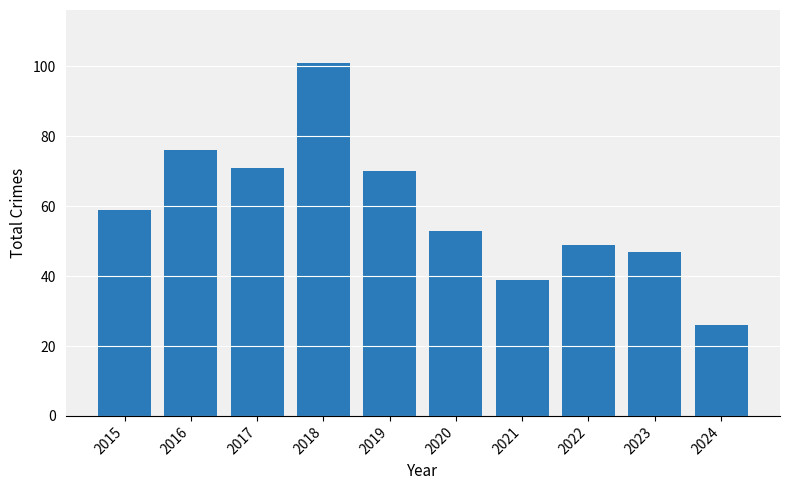

Is it true that the value at 2016 is 117?

False